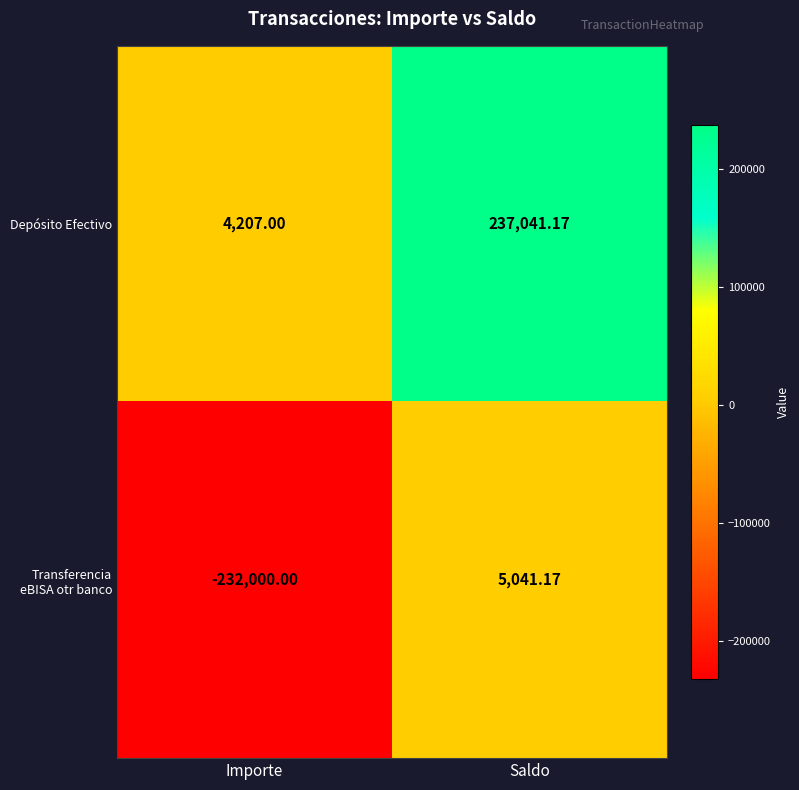

Is the value of Transferencia eBISA otr banco at Importe greater than the value of Depósito Efectivo at Importe?

No